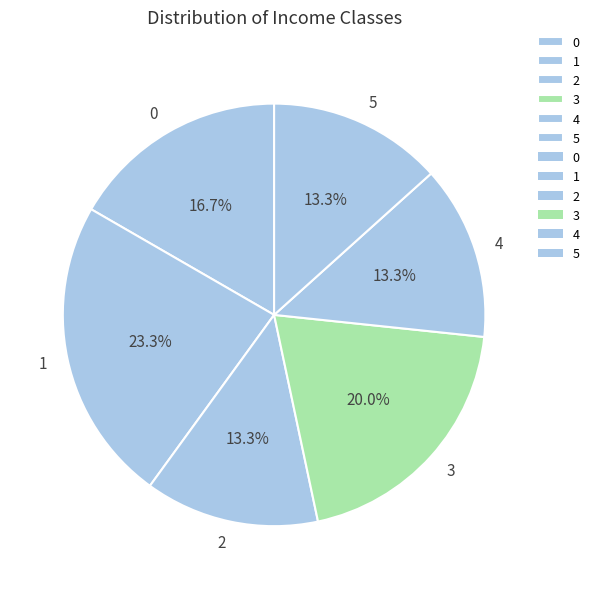

How many segments does this pie chart have?

6